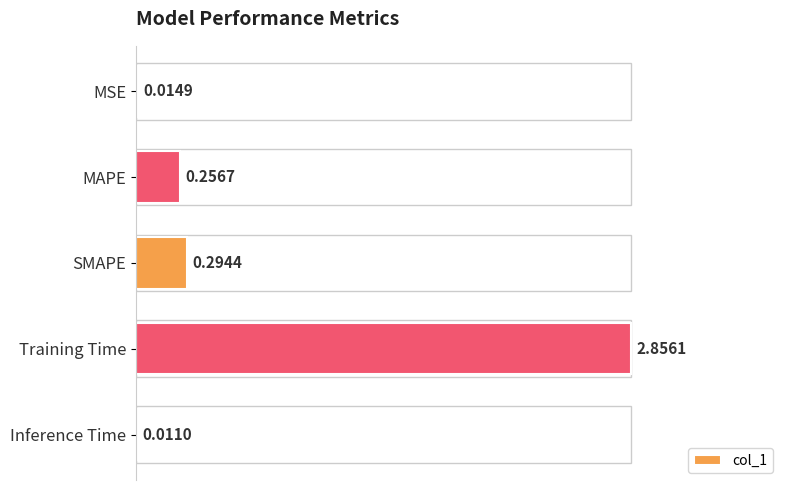

Which has a higher value, Training Time or SMAPE?

Training Time